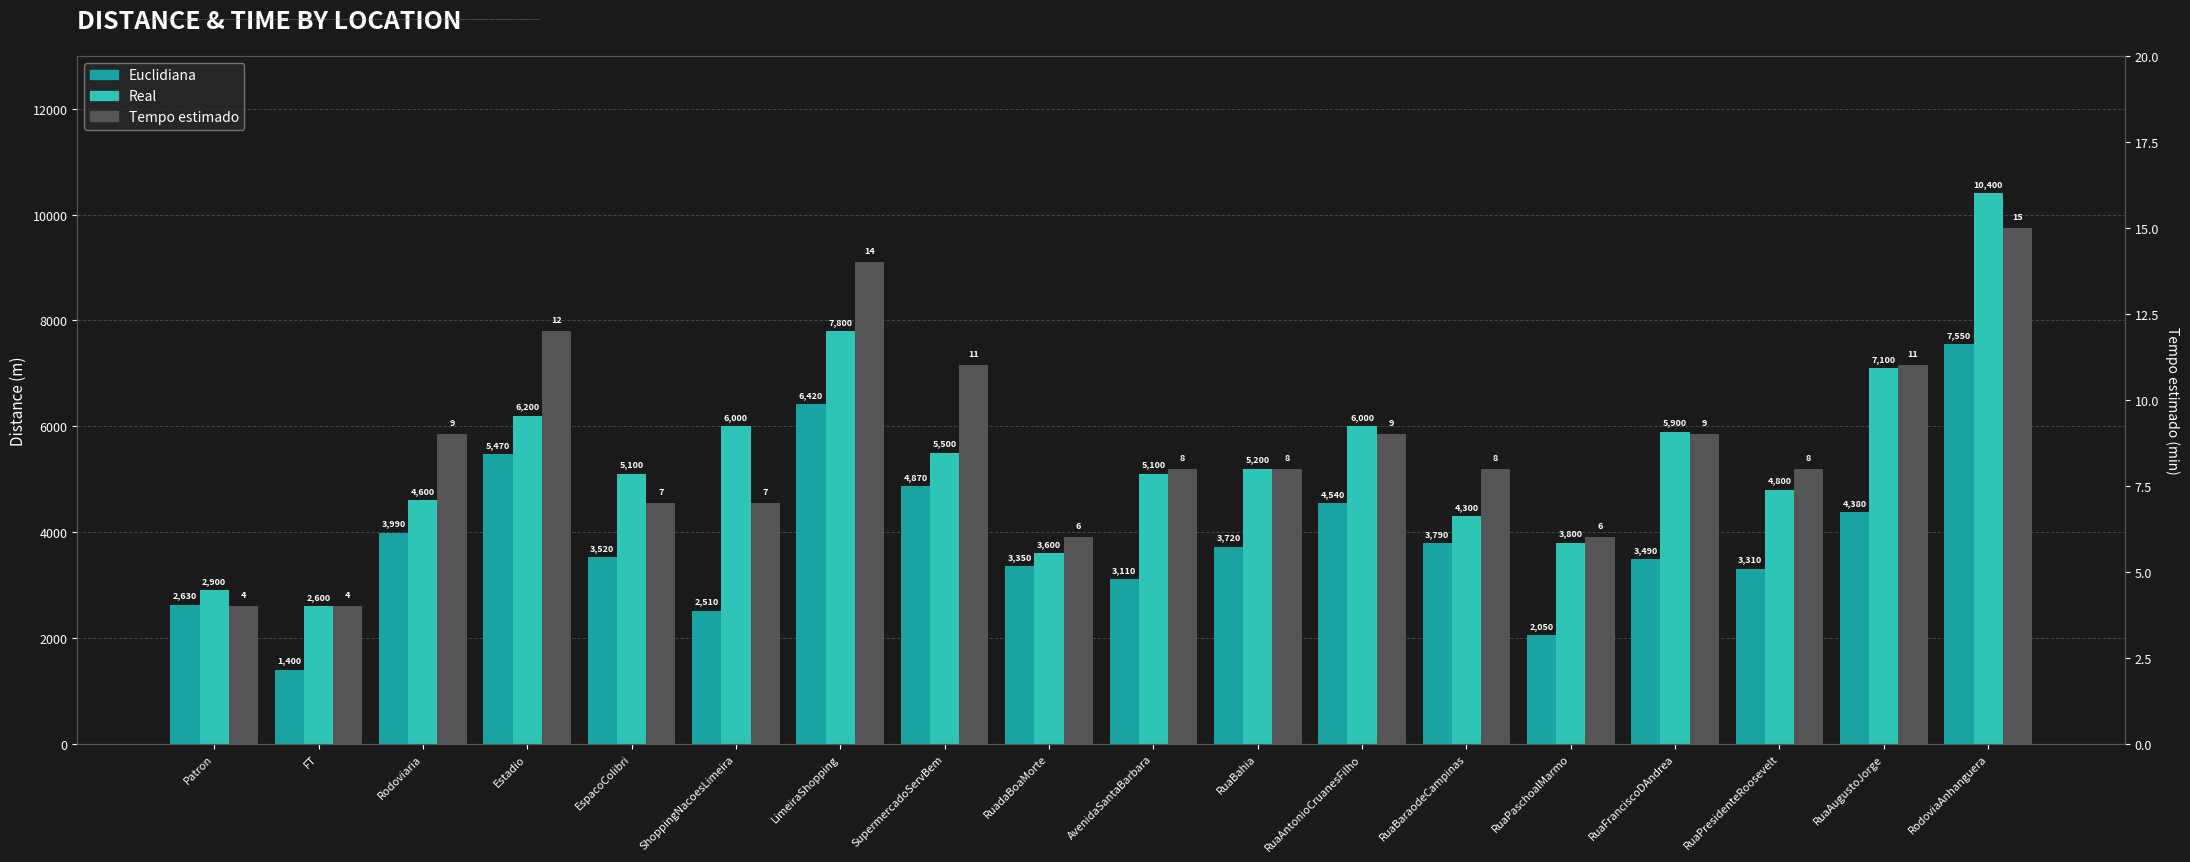

What is the label of the 14th bar from the left?

RuaPaschoalMarmo